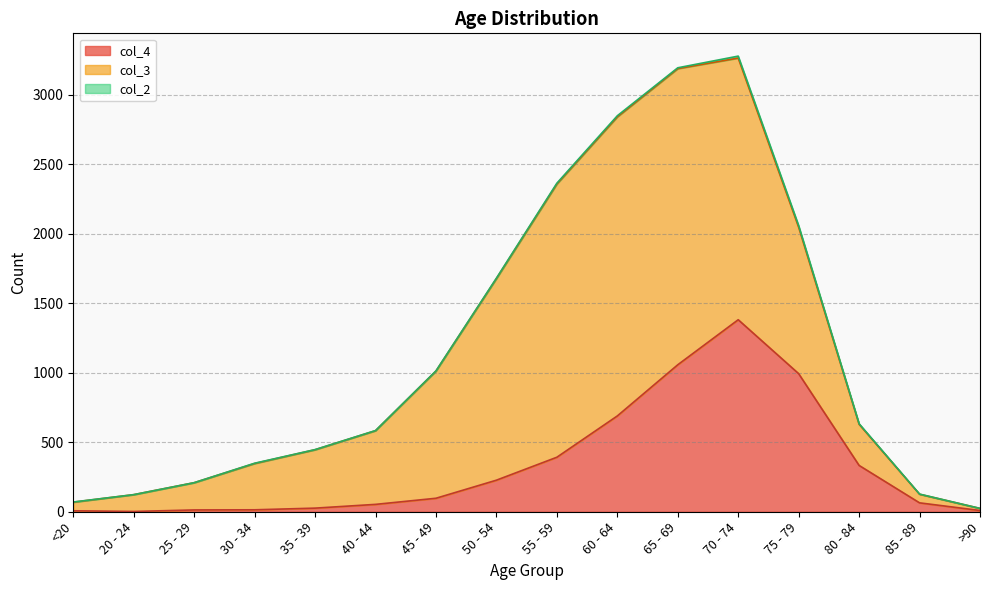

Reading left to right, extract all data points from this chart.

col_4: <20=7	20 - 24=2	25 - 29=13	30 - 34=14	35 - 39=26	40 - 44=53	45 - 49=97	50 - 54=227	55 - 59=392	60 - 64=689	65 - 69=1057	70 - 74=1381	75 - 79=993	80 - 84=333	85 - 89=64	>90=9
col_3: <20=62	20 - 24=121	25 - 29=196	30 - 34=333	35 - 39=420	40 - 44=530	45 - 49=915	50 - 54=1450	55 - 59=1965	60 - 64=2151	65 - 69=2130	70 - 74=1882	75 - 79=1053	80 - 84=296	85 - 89=62	>90=15
col_2: <20=1	20 - 24=0	25 - 29=0	30 - 34=2	35 - 39=1	40 - 44=1	45 - 49=1	50 - 54=3	55 - 59=6	60 - 64=8	65 - 69=6	70 - 74=14	75 - 79=12	80 - 84=4	85 - 89=1	>90=0